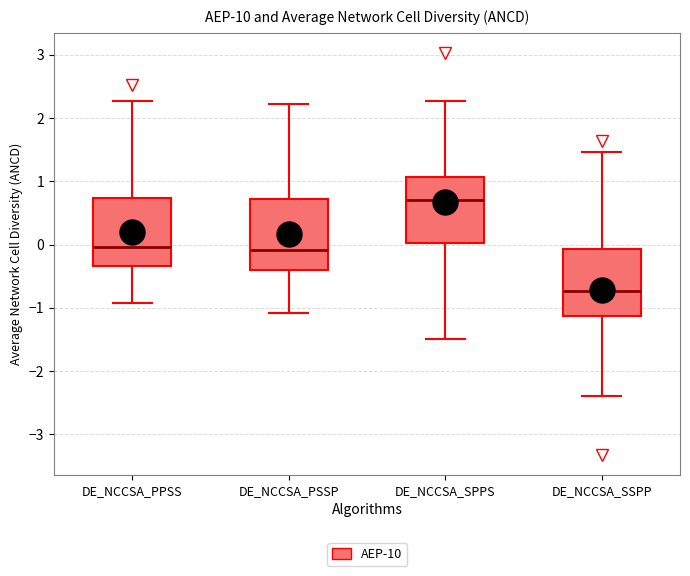

Reading left to right, read every box against the y-axis: the position of its median line, the range the box covers, and the ends of its whiskers. The values are not printed on the chart, so give them approximately, as read against the axis.

DE_NCCSA_PPSS: median 0.0, box -0.3 to 0.7, whiskers -0.9 to 2.3
DE_NCCSA_PSSP: median -0.1, box -0.4 to 0.7, whiskers -1.1 to 2.2
DE_NCCSA_SPPS: median 0.7, box 0.0 to 1.1, whiskers -1.5 to 2.3
DE_NCCSA_SSPP: median -0.7, box -1.1 to -0.1, whiskers -2.4 to 1.5